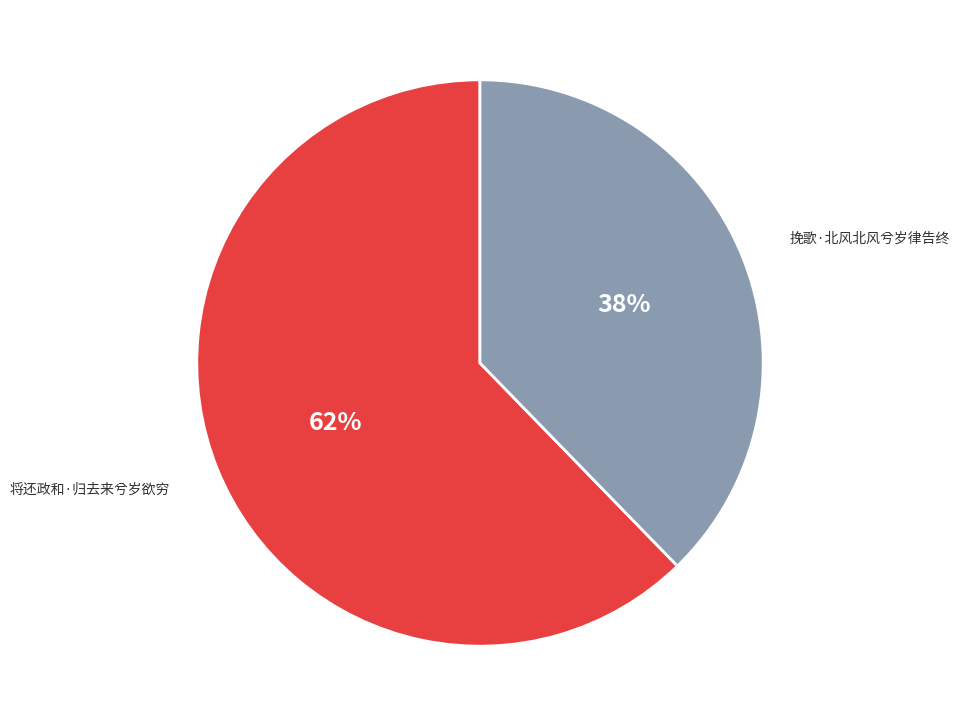

Does any single category account for the majority?

Yes